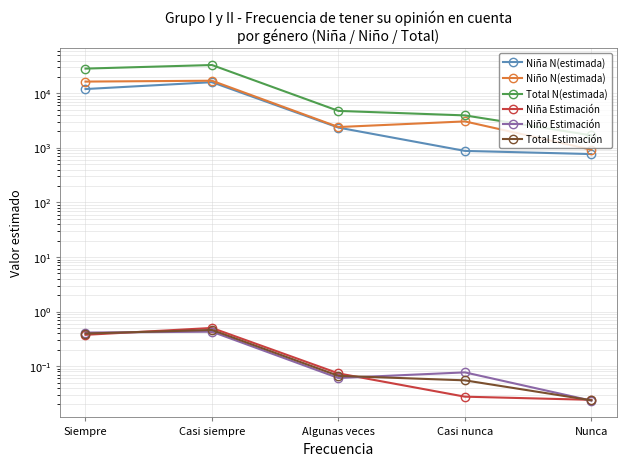

Where is the first local maximum for Niño Estimación?

Casi siempre